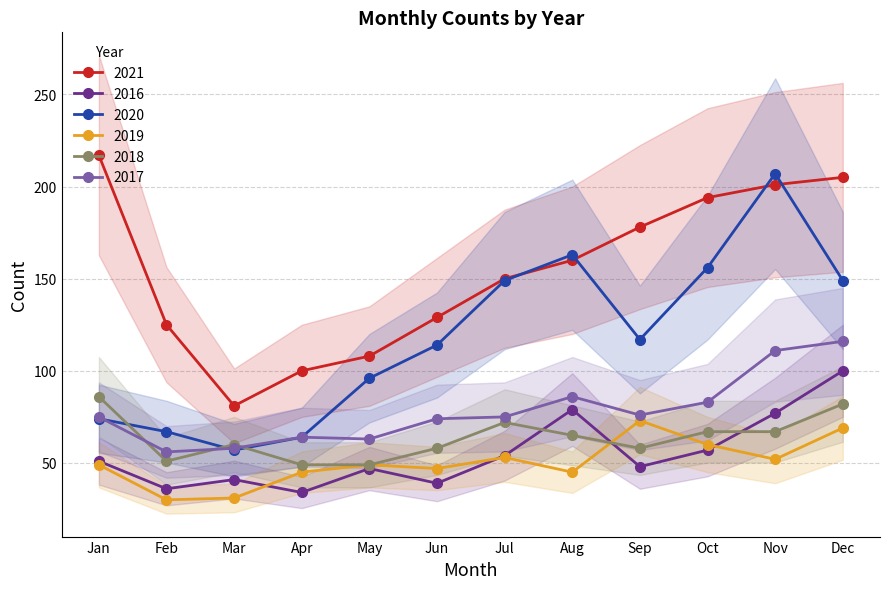

What is the smallest value displayed?

30